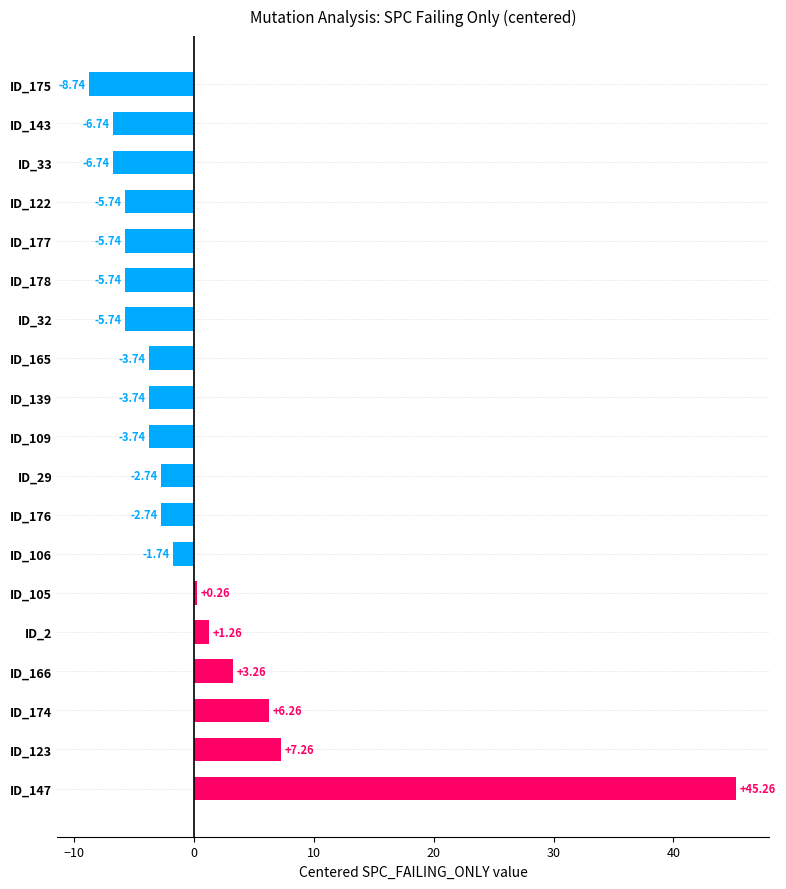

What is the change in value from ID_2 to ID_105?

-1.0